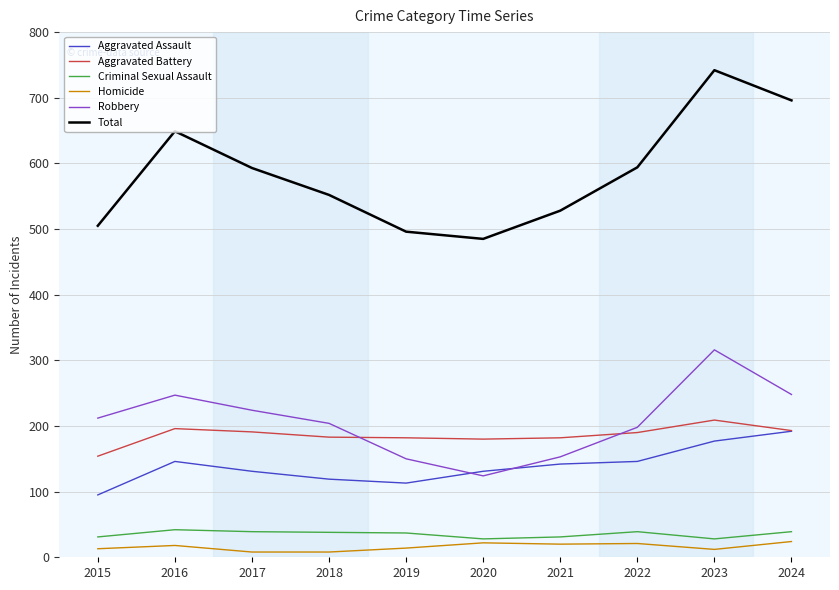

What is the sum of the Total values at 2023 and 2015?

1247